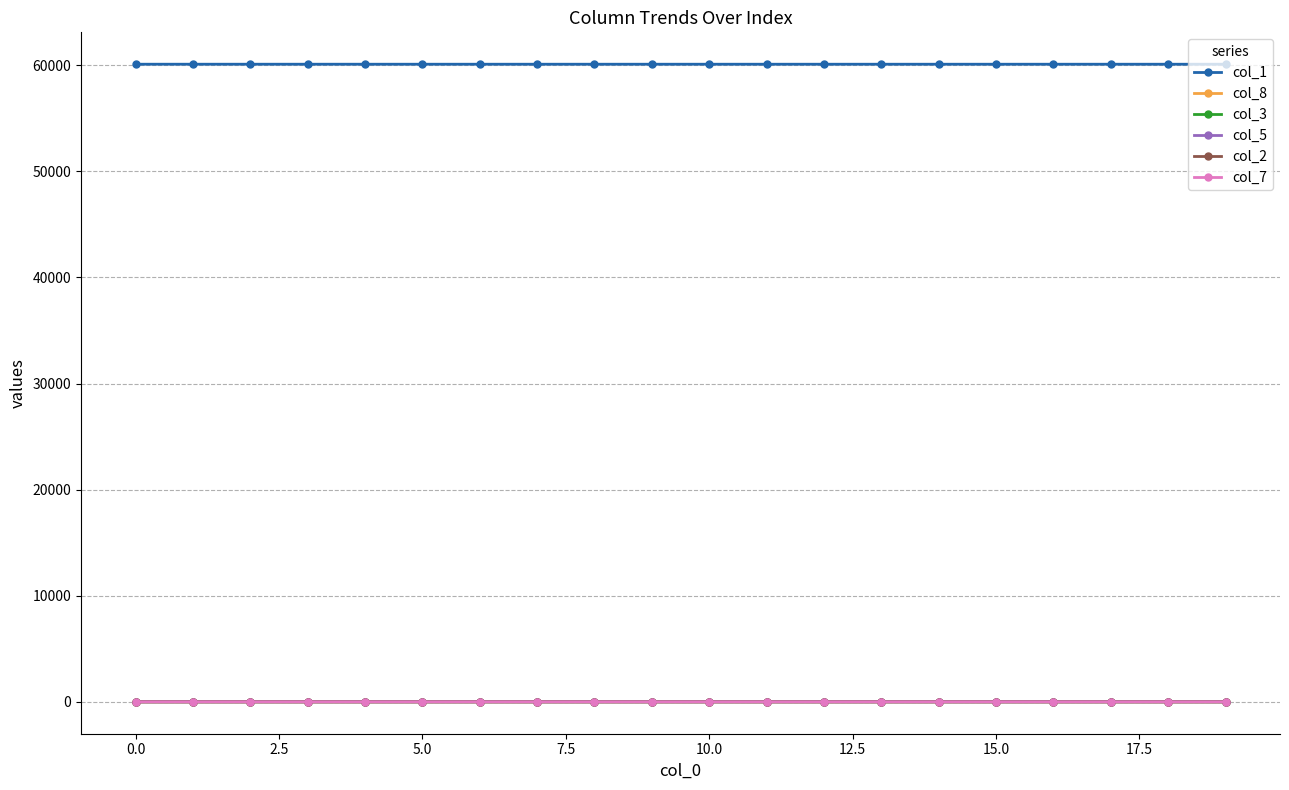

True or false: col_1 and col_7 intersect in this chart.

False